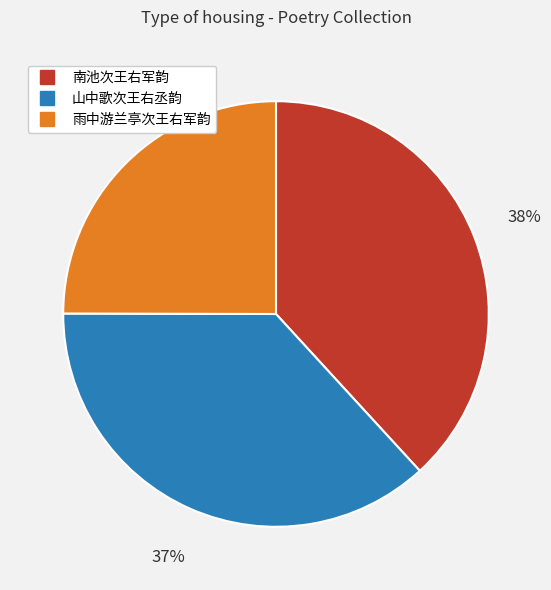

To the nearest percent, what is the average slice percentage?

33%